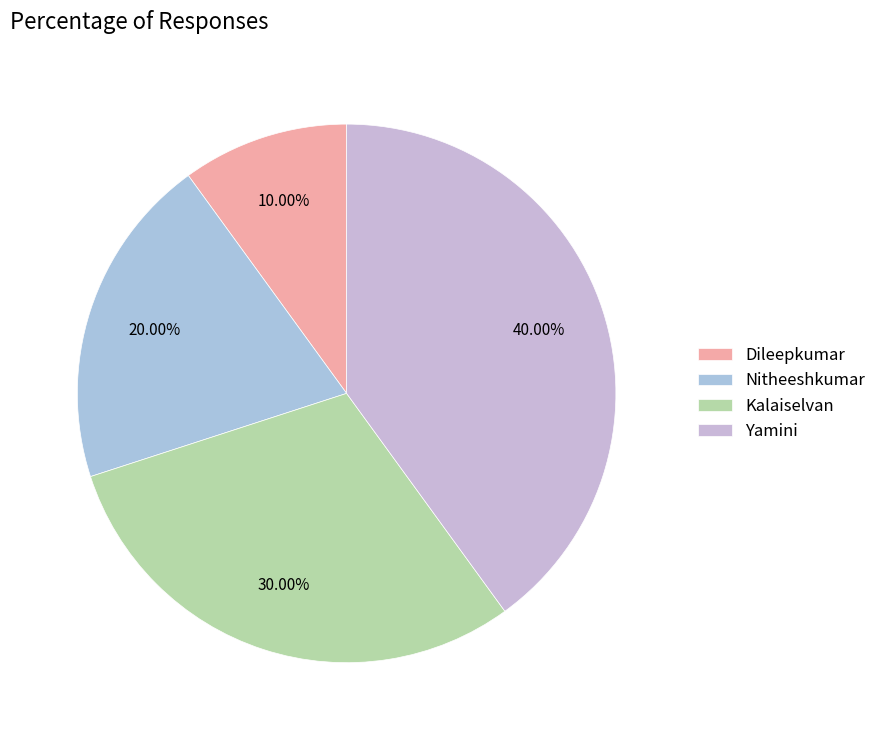

Which slice is the largest?

Yamini